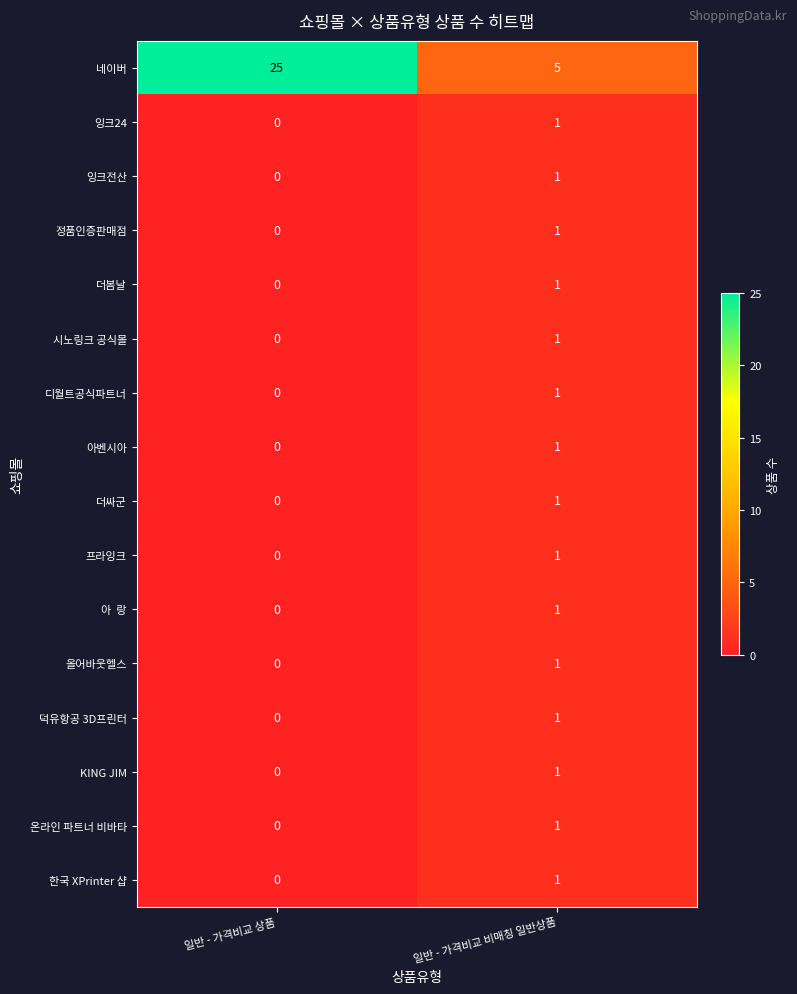

Which series has the largest total across all categories?

네이버